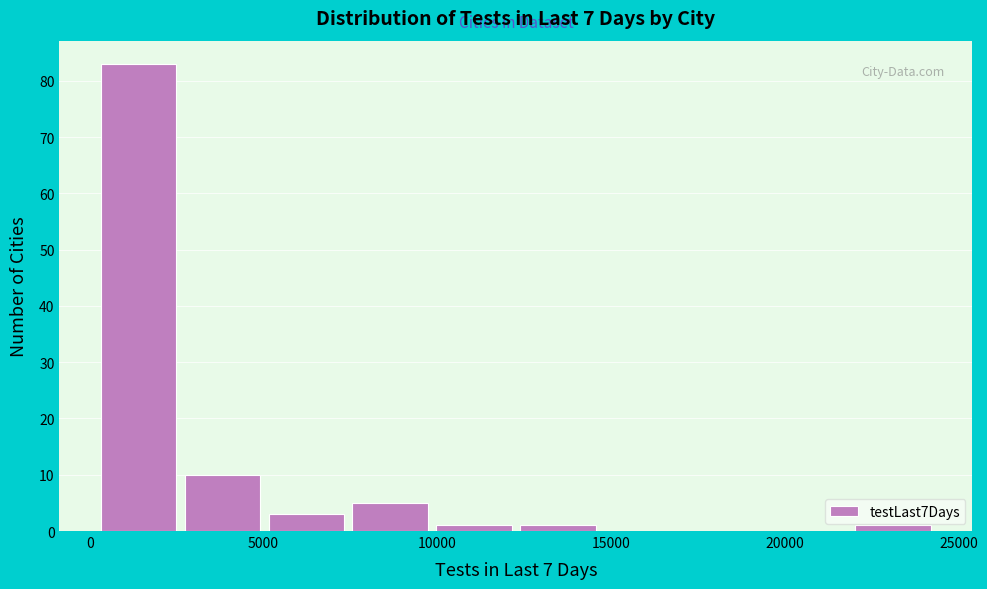

How tall is the bar that spans 2500 to 5000 on the x-axis? Neither the bar edges nor the heights are printed on the chart, so give them approximately, as read against the axes.

10